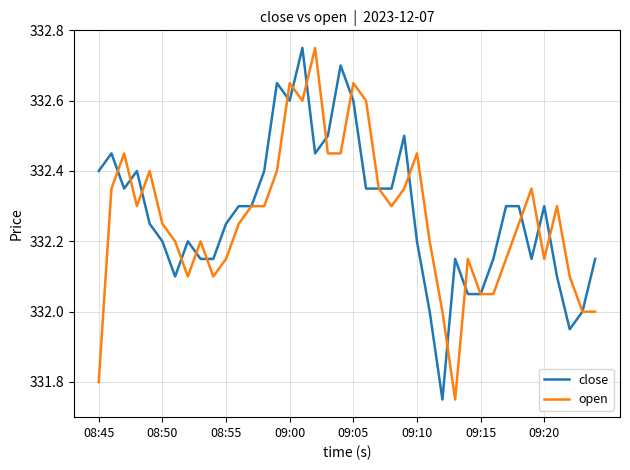

What is the maximum value shown in the chart?

332.8